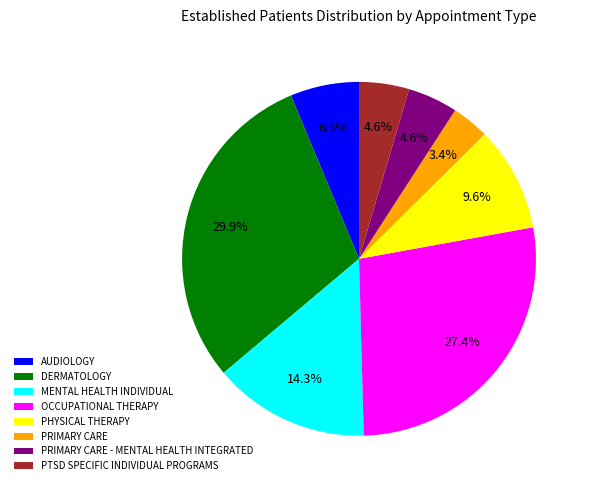

Do PRIMARY CARE - MENTAL HEALTH INTEGRATED and PRIMARY CARE together represent more than half of the pie?

No